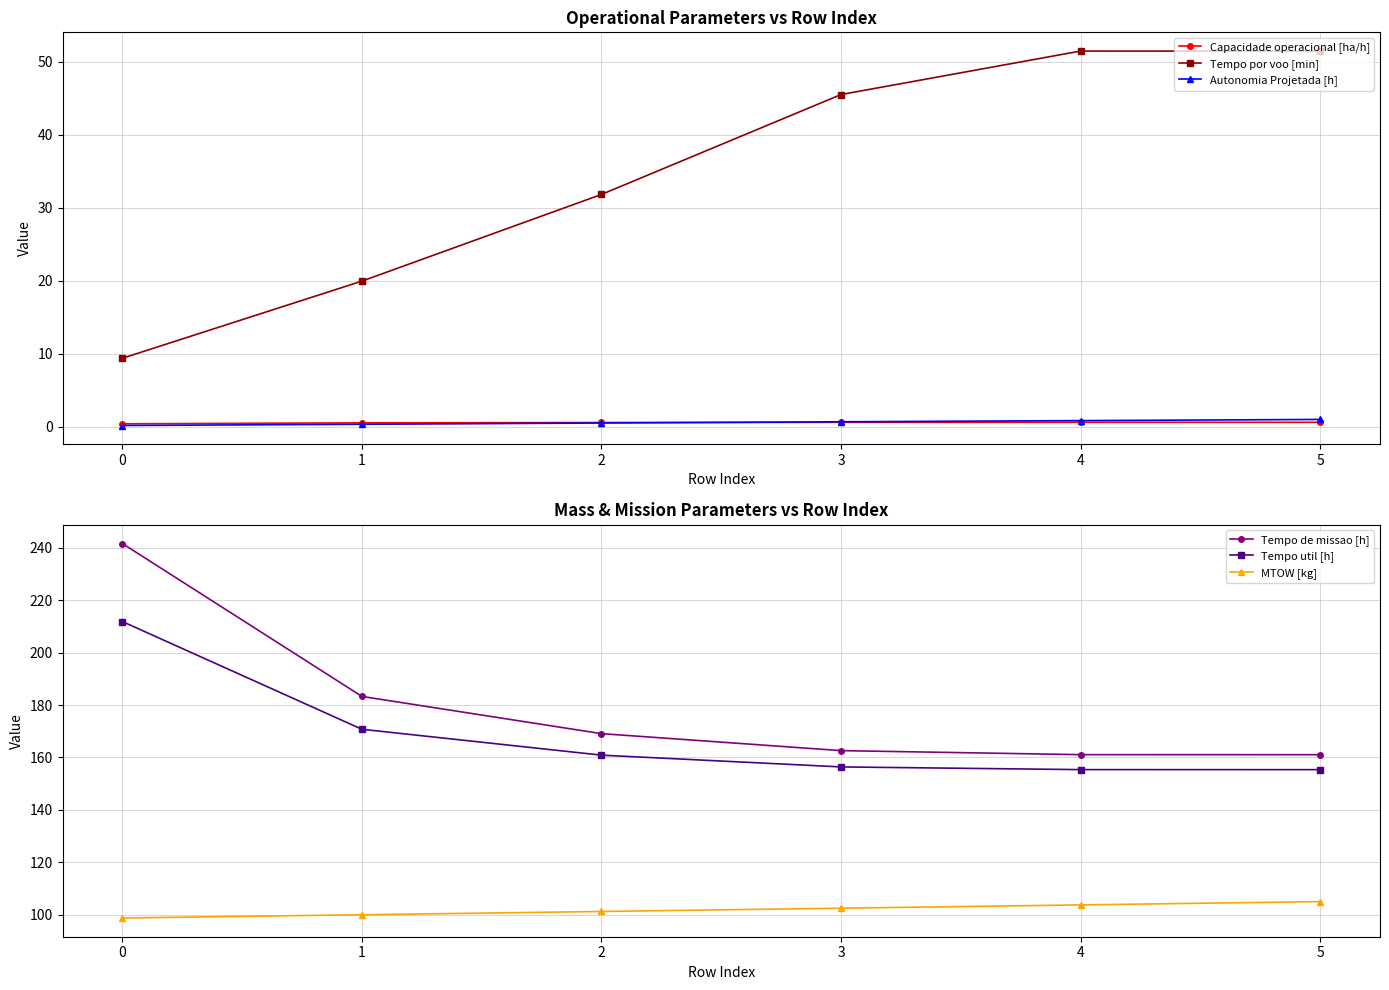

What is the value of the Autonomia Projetada [h] point at the 1st from the left?

0.2